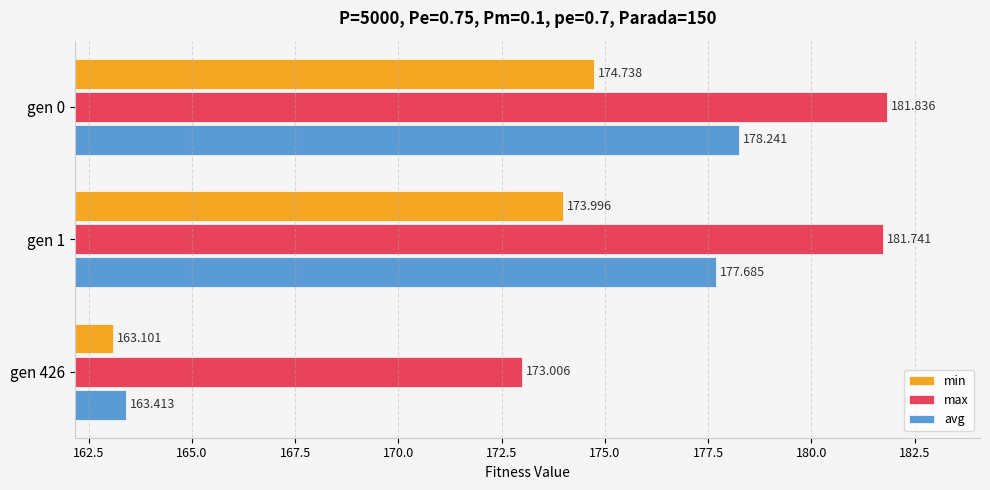

Where is avg nearest to the value 170?

gen 426